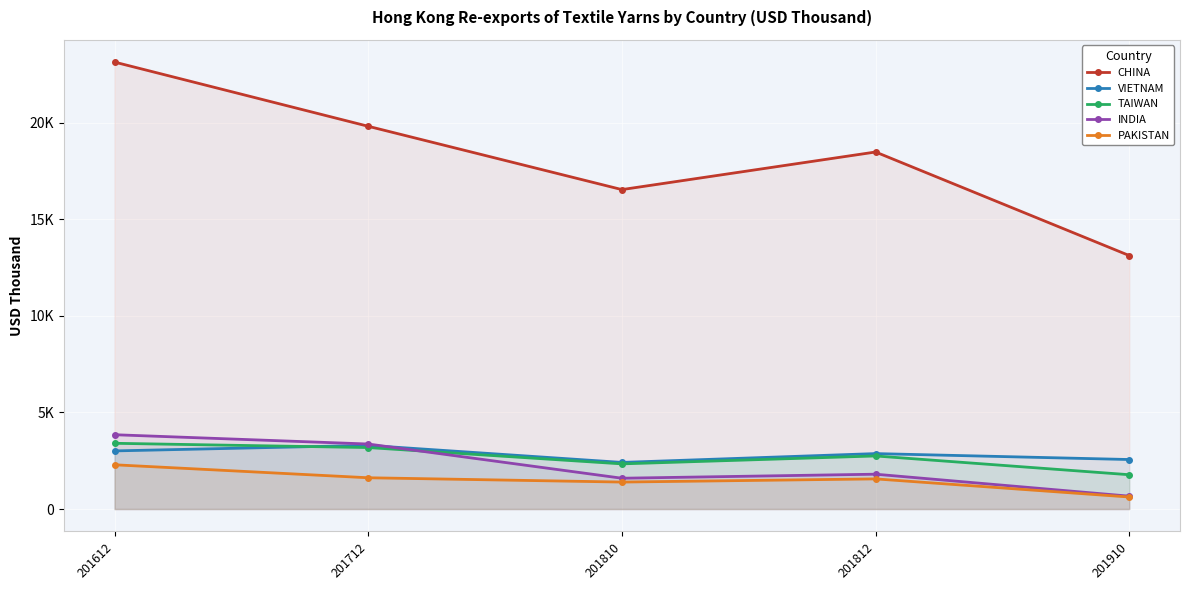

Which series has the widest spread of values?

CHINA